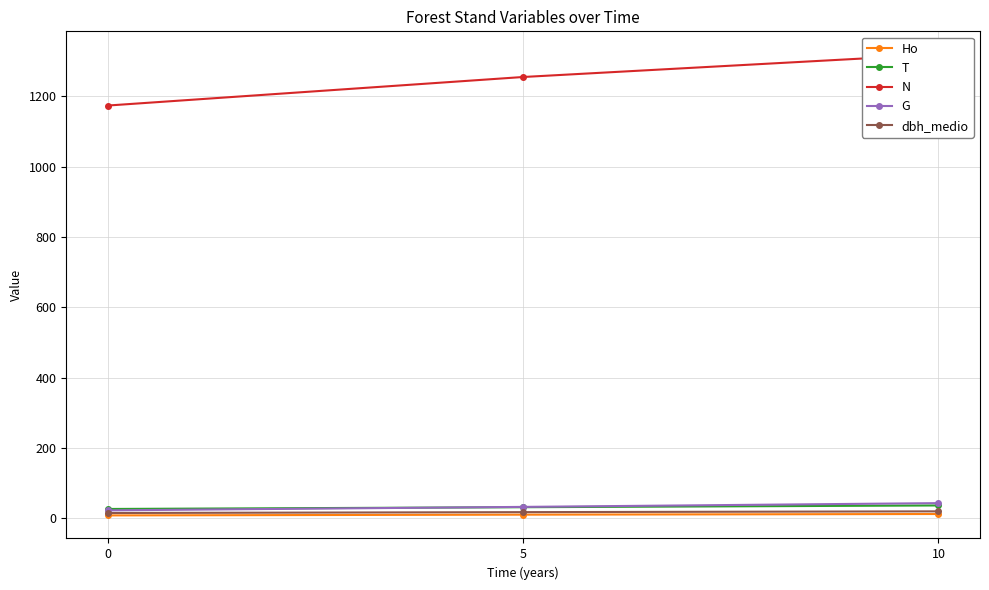

What is the minimum value shown in the chart?

8.7